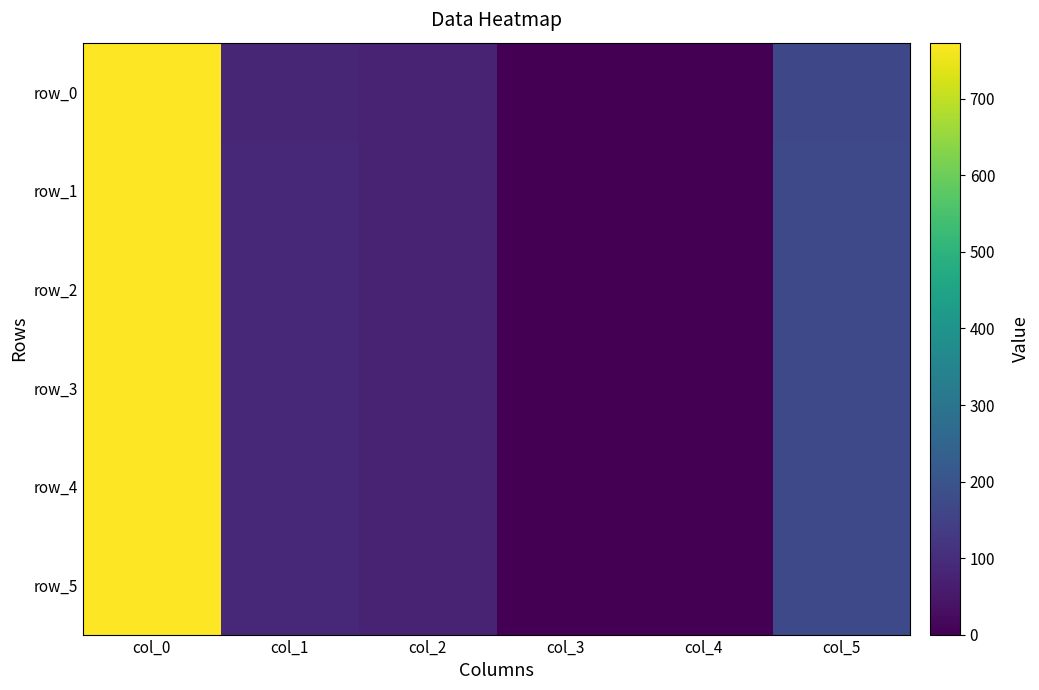

What is the difference between the maximum and minimum values in the row_4 series?

773.0